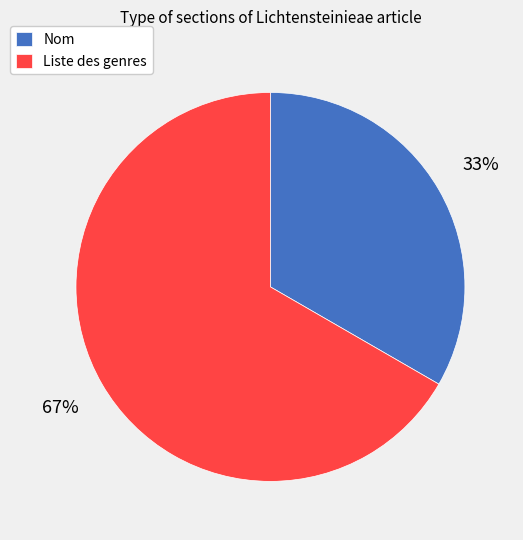

Count the number of slices in the pie.

2